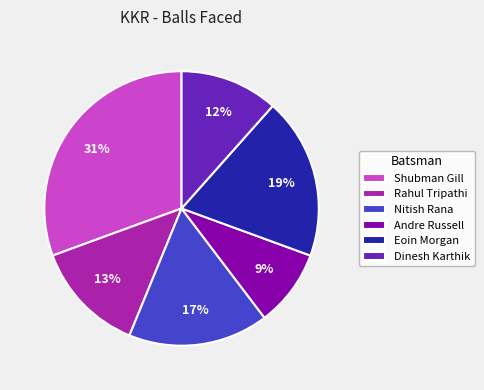

Count the number of slices in the pie.

6